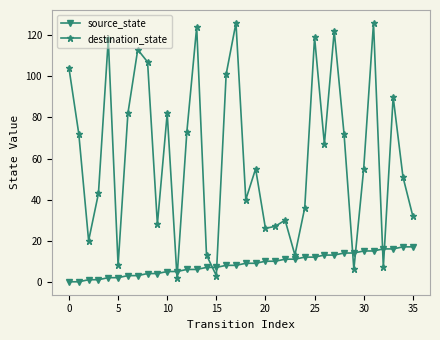

List the series in order of their overall mean, lowest first.

source_state, destination_state